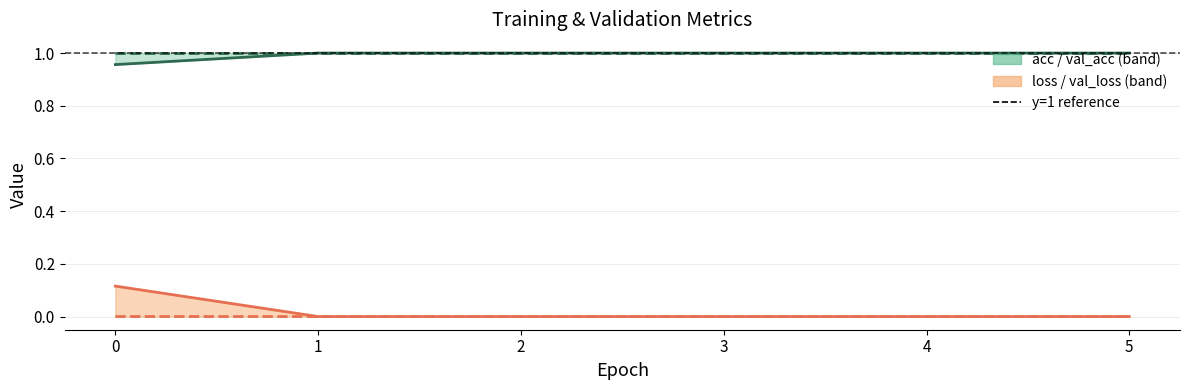

Which series has the widest spread of values?

loss